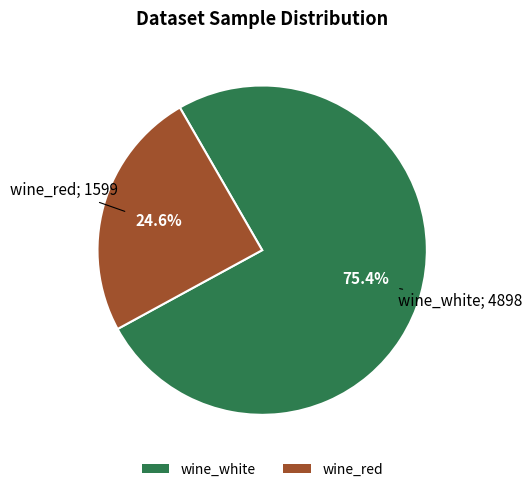

To the nearest percent, what is the combined percentage of wine_white and wine_red?

100%